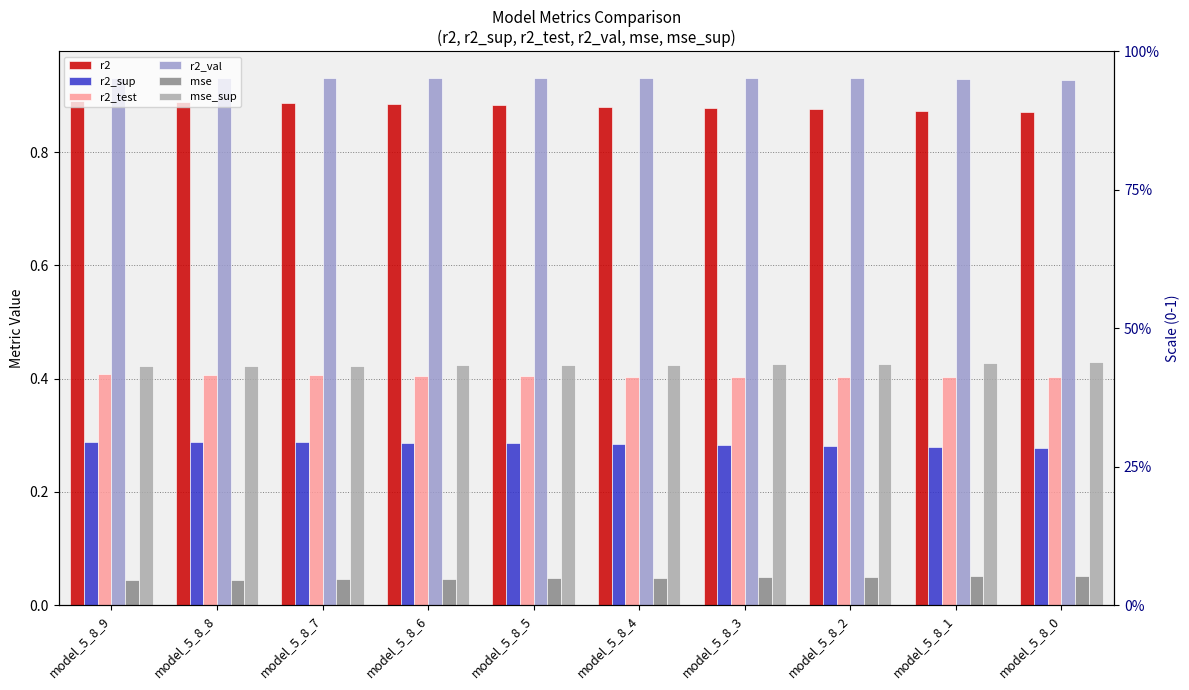

Reading right to left, extract all data points from this chart.

r2: 0.9	0.9	0.9	0.9	0.9	0.9	0.9	0.9	0.9	0.9
r2_sup: 0.3	0.3	0.3	0.3	0.3	0.3	0.3	0.3	0.3	0.3
r2_test: 0.4	0.4	0.4	0.4	0.4	0.4	0.4	0.4	0.4	0.4
r2_val: 0.9	0.9	0.9	0.9	0.9	0.9	0.9	0.9	0.9	0.9
mse: 0.1	0.1	0.1	0.0	0.0	0.0	0.0	0.0	0.0	0.0
mse_sup: 0.4	0.4	0.4	0.4	0.4	0.4	0.4	0.4	0.4	0.4